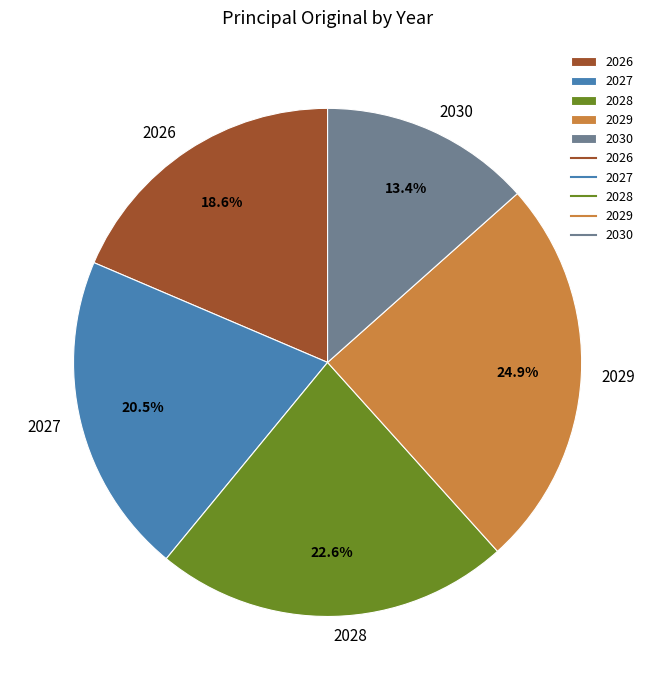

To the nearest percent, what percentage of the pie is 2026?

19%